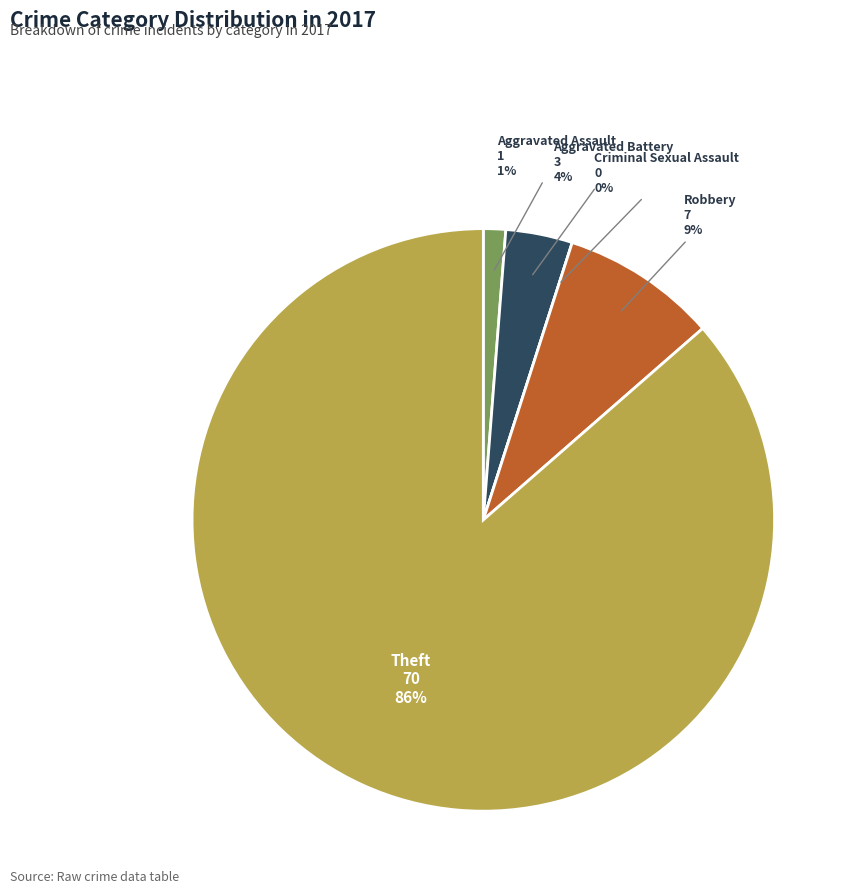

The Aggravated Battery slice represents 10% of the pie. True or false?

False